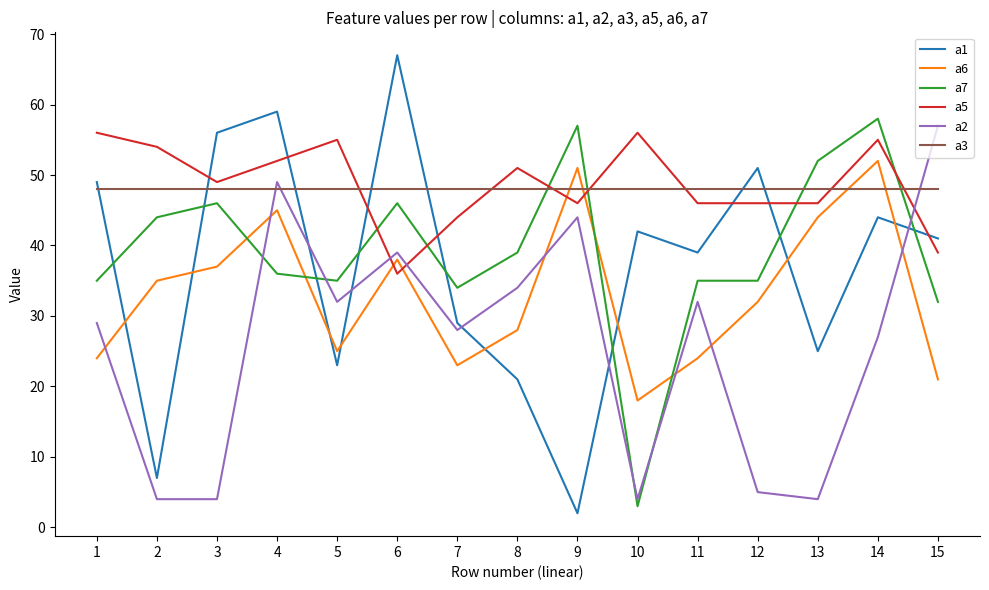

Read the a5 value at 4, to the nearest 10.

50